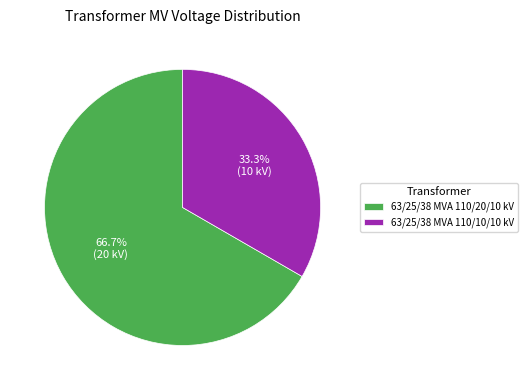

How many segments does this pie chart have?

2